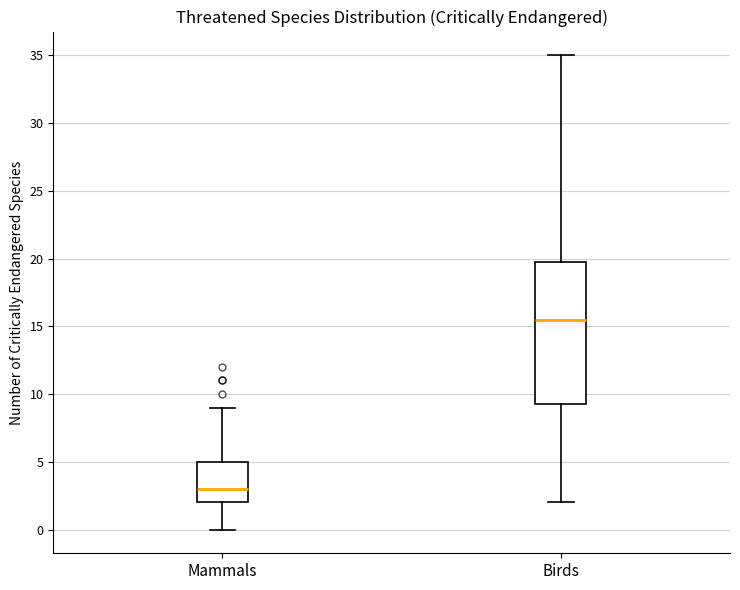

Which box's median line is the highest?

Birds